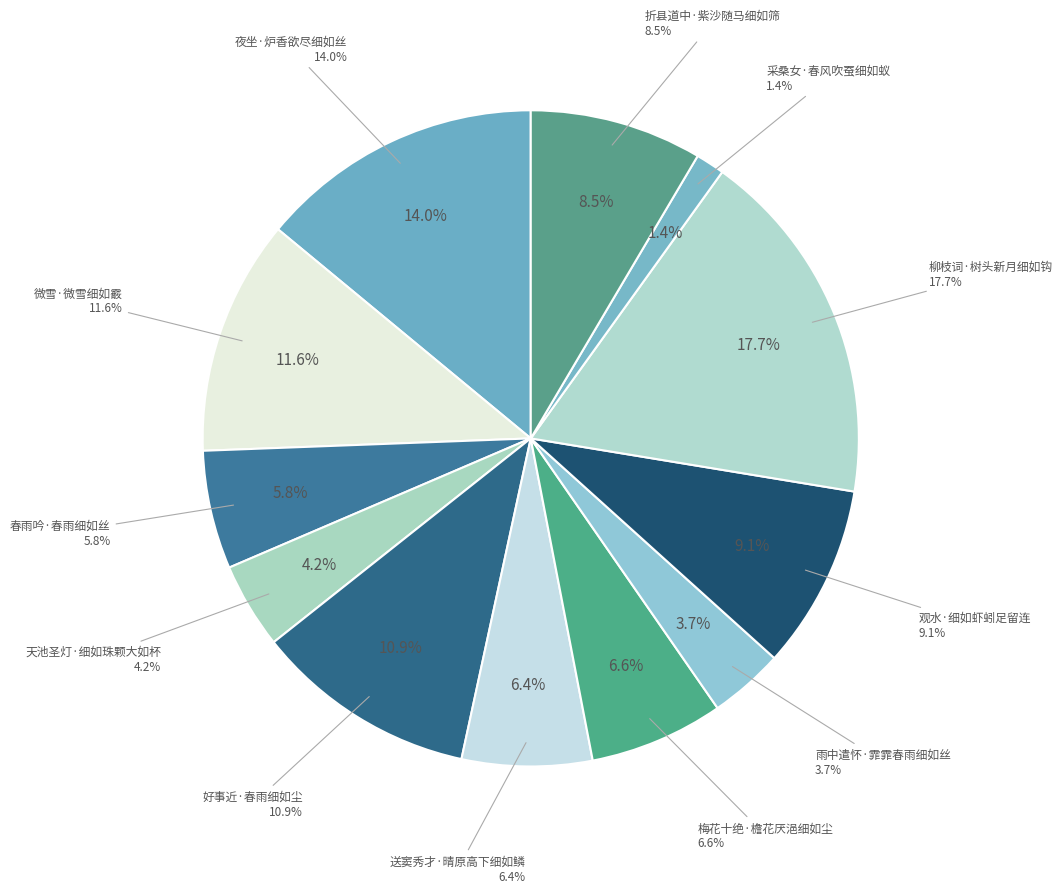

To the nearest percent, what is the difference between the 雨中遣怀·霏霏春雨细如丝 and 微雪·微雪细如霰 slice percentages?

8%